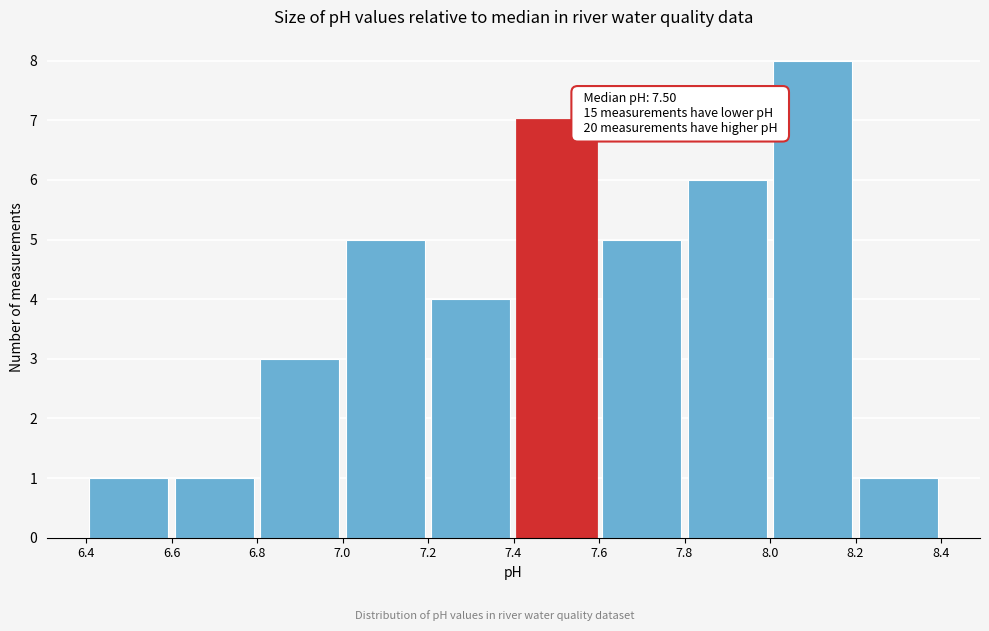

Over which range of the x-axis is the bar tallest?

8.0 to 8.2